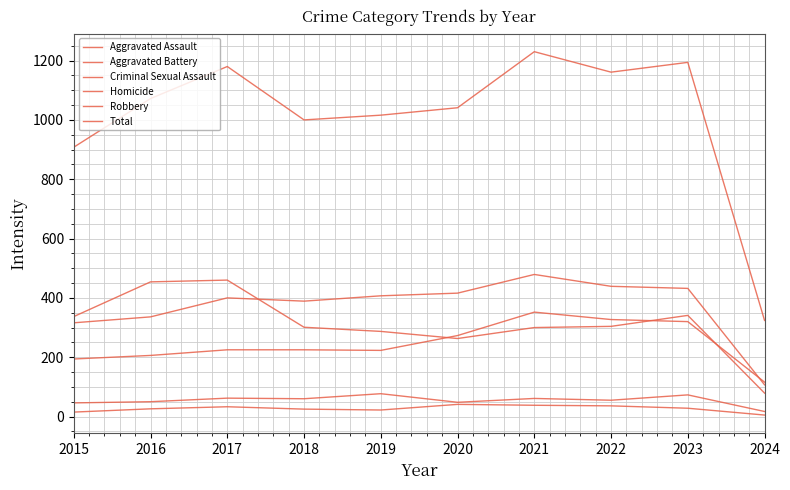

Reading left to right, list all the values displayed in this chart.

Aggravated Assault: 2015=194	2016=206	2017=225	2018=225	2019=223	2020=273	2021=352	2022=327	2023=320	2024=116
Aggravated Battery: 2015=316	2016=336	2017=400	2018=389	2019=407	2020=416	2021=479	2022=439	2023=432	2024=107
Criminal Sexual Assault: 2015=46	2016=50	2017=62	2018=60	2019=77	2020=48	2021=61	2022=55	2023=73	2024=17
Homicide: 2015=15	2016=26	2017=33	2018=25	2019=22	2020=41	2021=38	2022=36	2023=28	2024=5
Robbery: 2015=337	2016=454	2017=460	2018=301	2019=287	2020=263	2021=300	2022=304	2023=341	2024=79
Total: 2015=908	2016=1072	2017=1180	2018=1000	2019=1016	2020=1041	2021=1230	2022=1161	2023=1194	2024=324